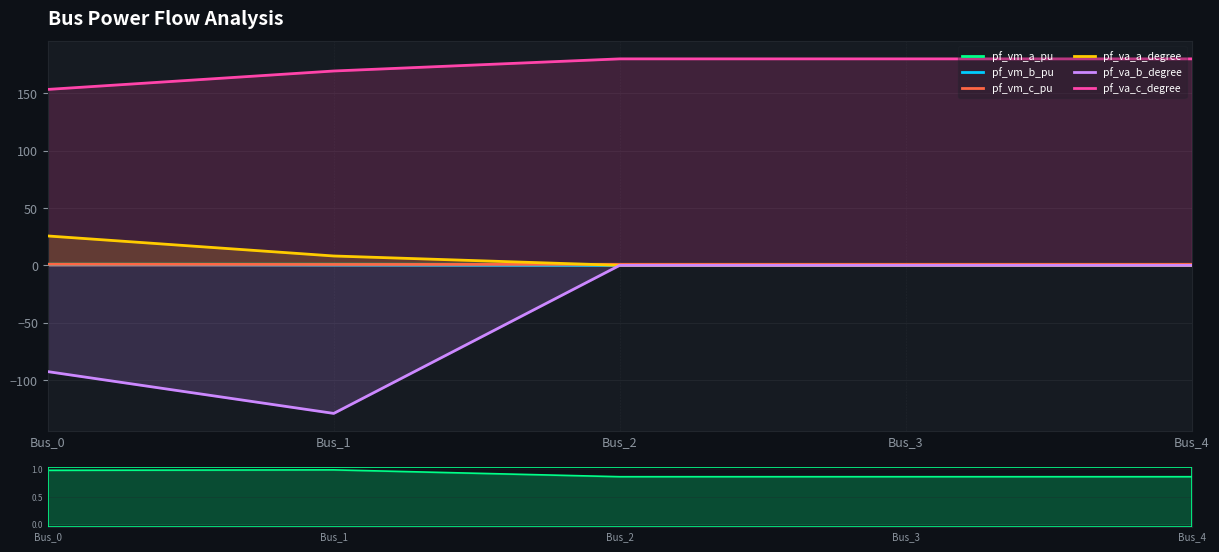

What is the difference between the second highest and minimum values in the pf_va_c_degree series?

26.6